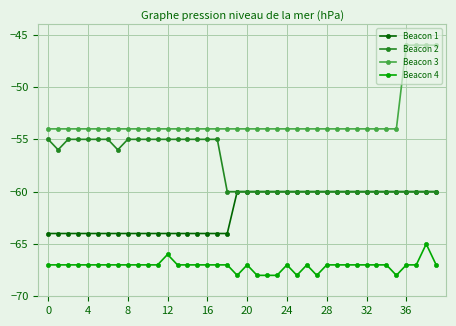

What is the minimum value shown in the chart?

-68